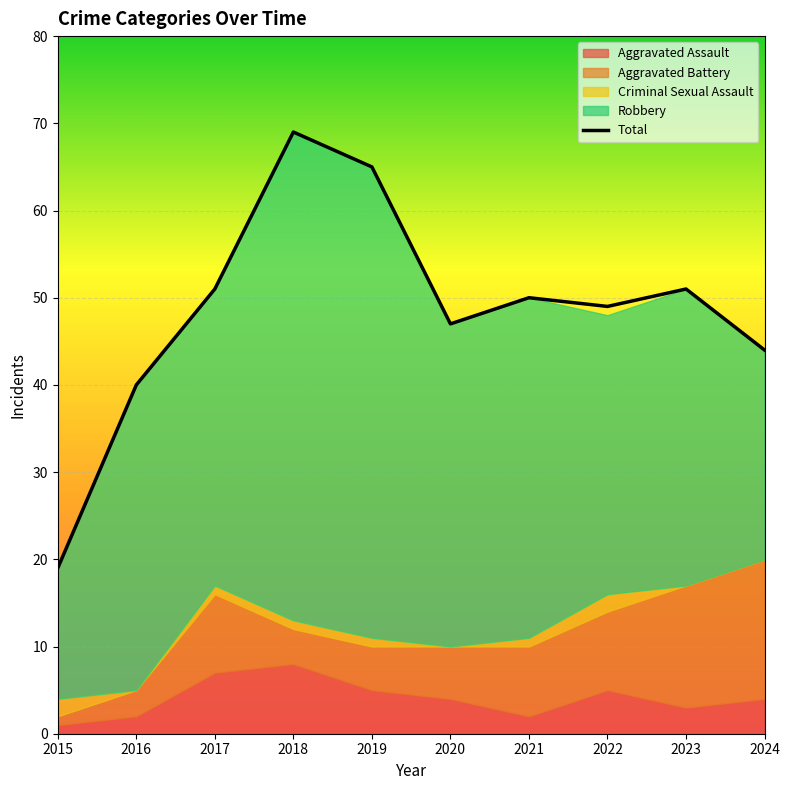

What is the change in value from 2021 to 2024?

-6